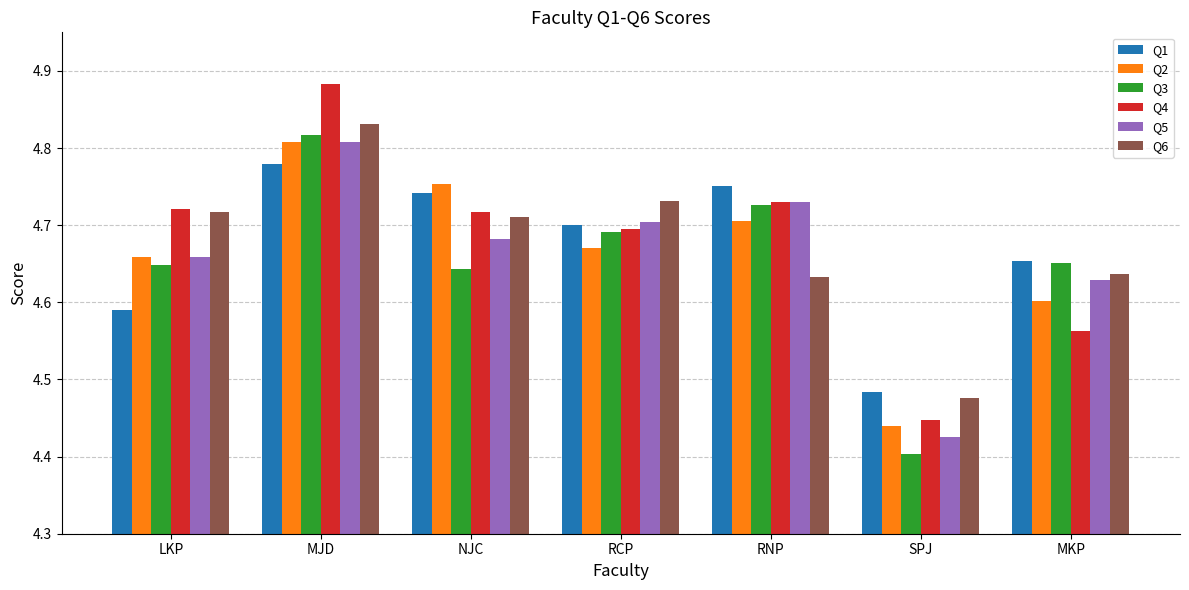

Which category has the highest value in the Q5 series?

MJD